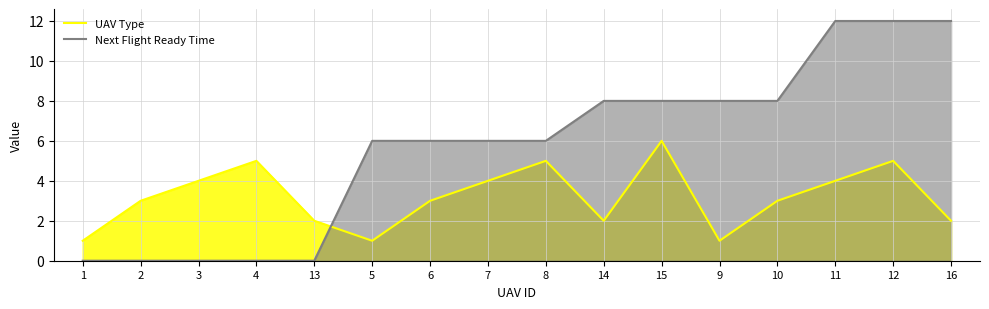

What is the average value of the Next Flight Ready Time series?

6